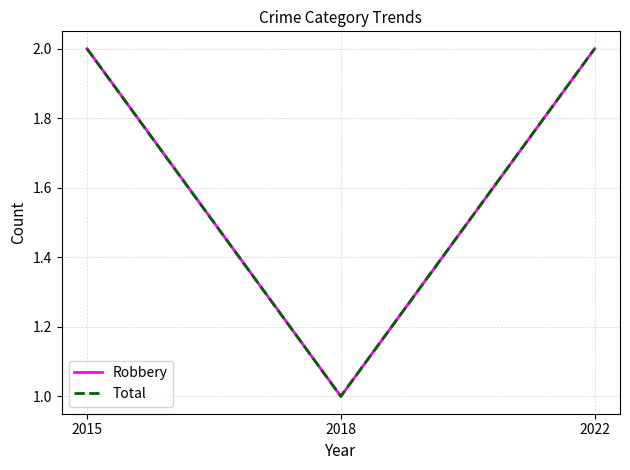

Does the chart display data point markers on the line(s)?

No